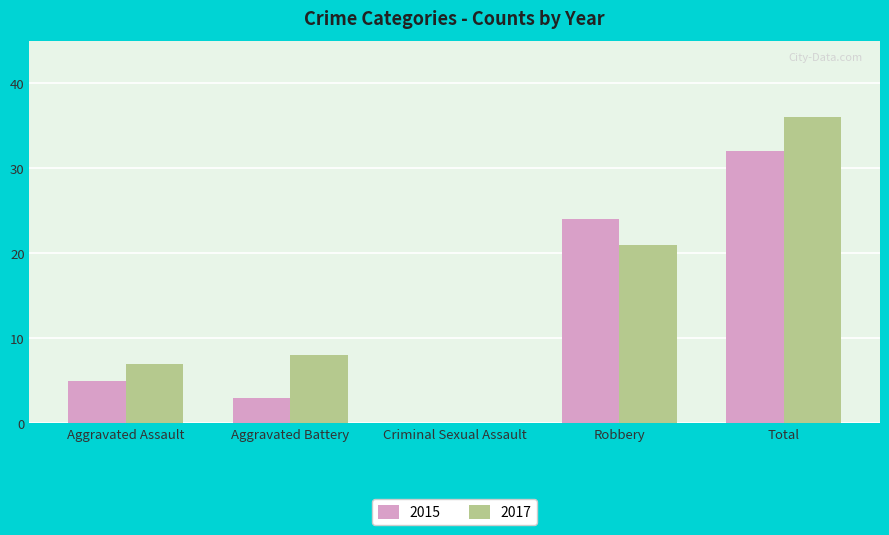

True or false: 2015 has a value of 16 at Robbery.

False